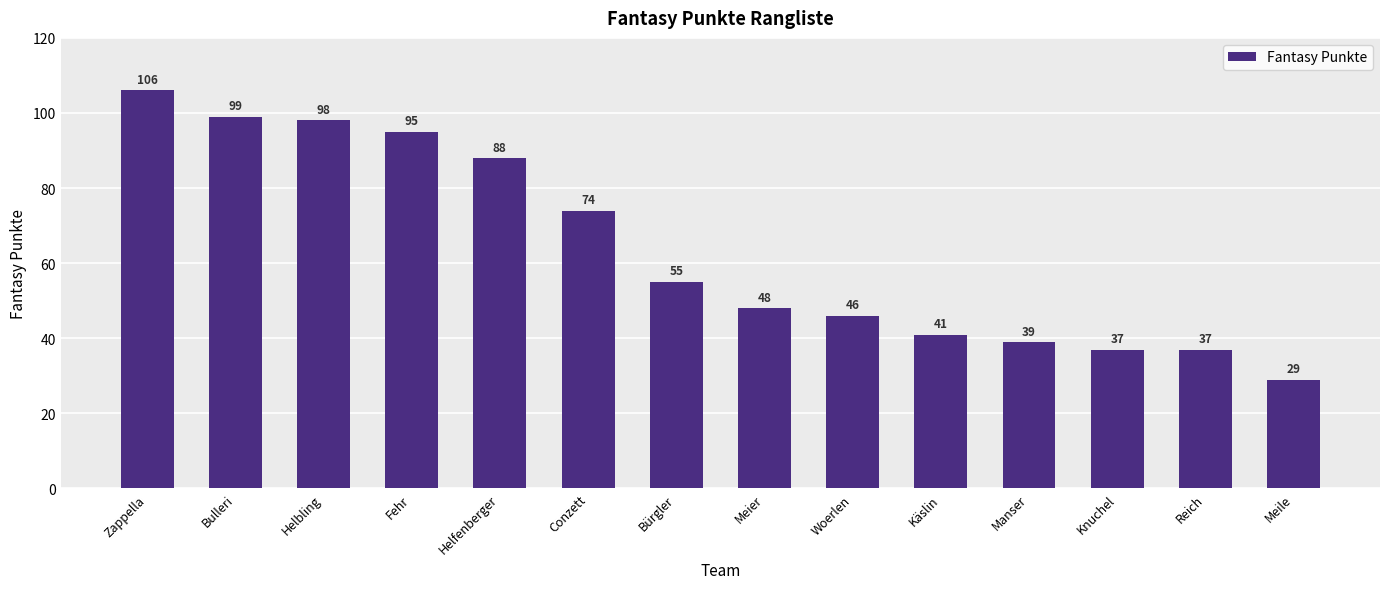

Is it true that the value at Zappella is 106?

True